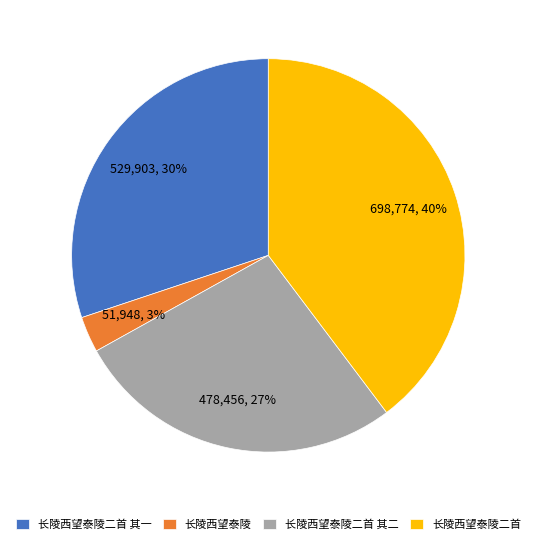

What is the smallest slice in the pie chart?

长陵西望泰陵